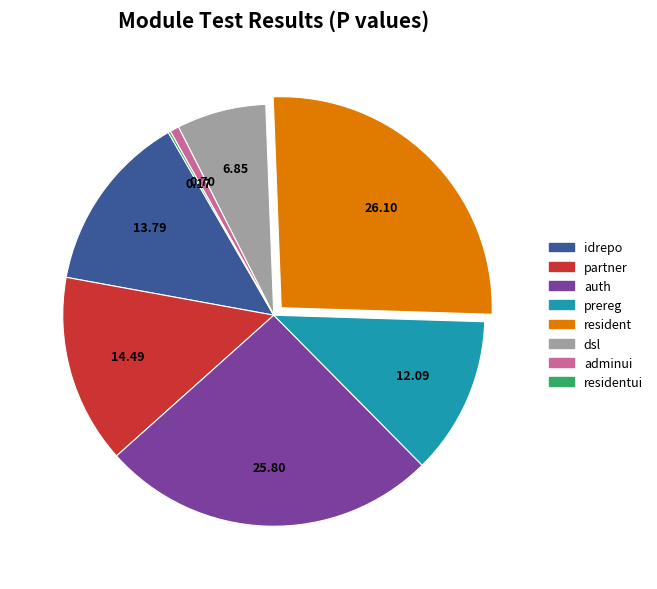

Is there a majority slice in this chart?

No